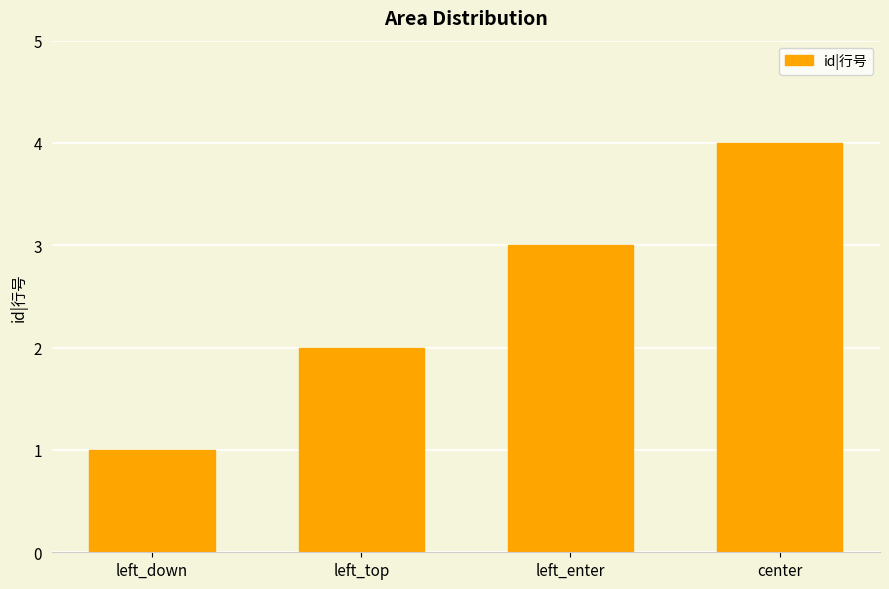

What is the label of the 1st bar from the right?

center